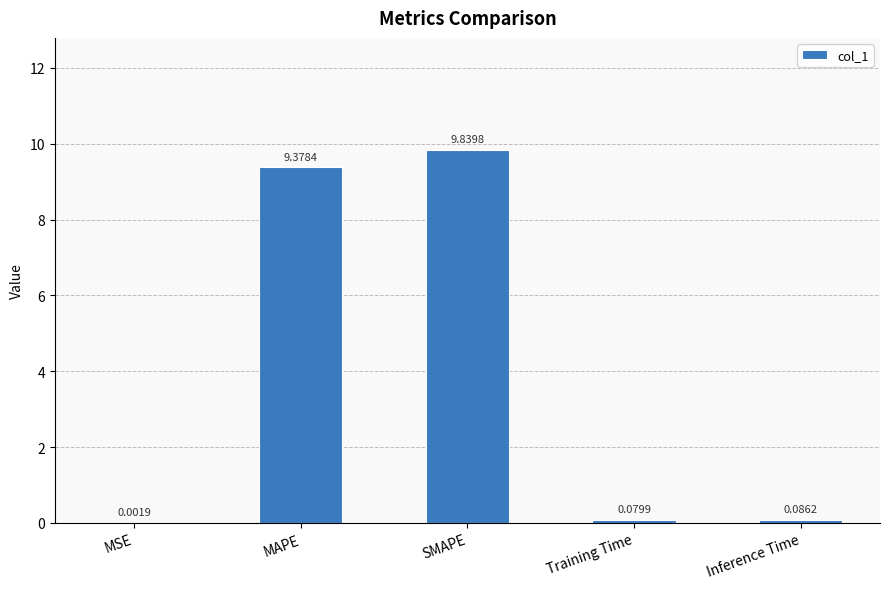

What is the sum of the values at Training Time and MAPE?

9.5